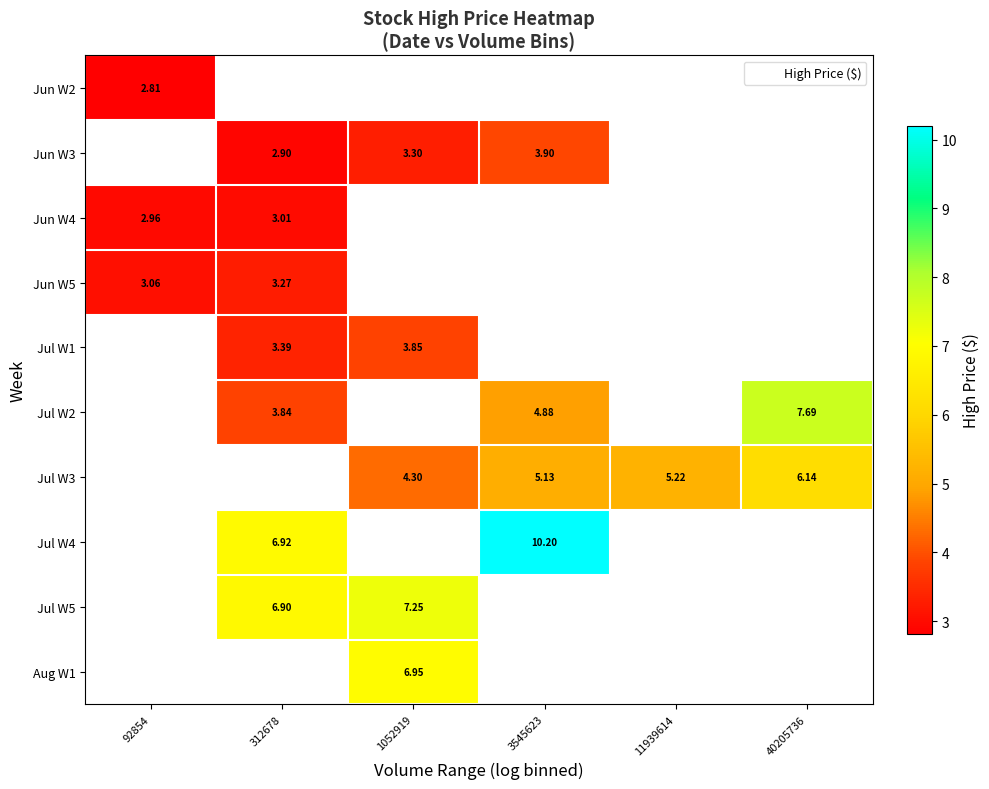

At which label does Jun W3 reach its peak?

92854